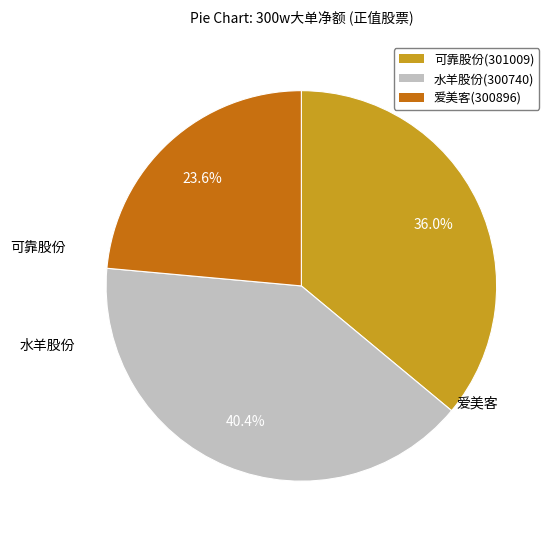

Is there a majority slice in this chart?

No